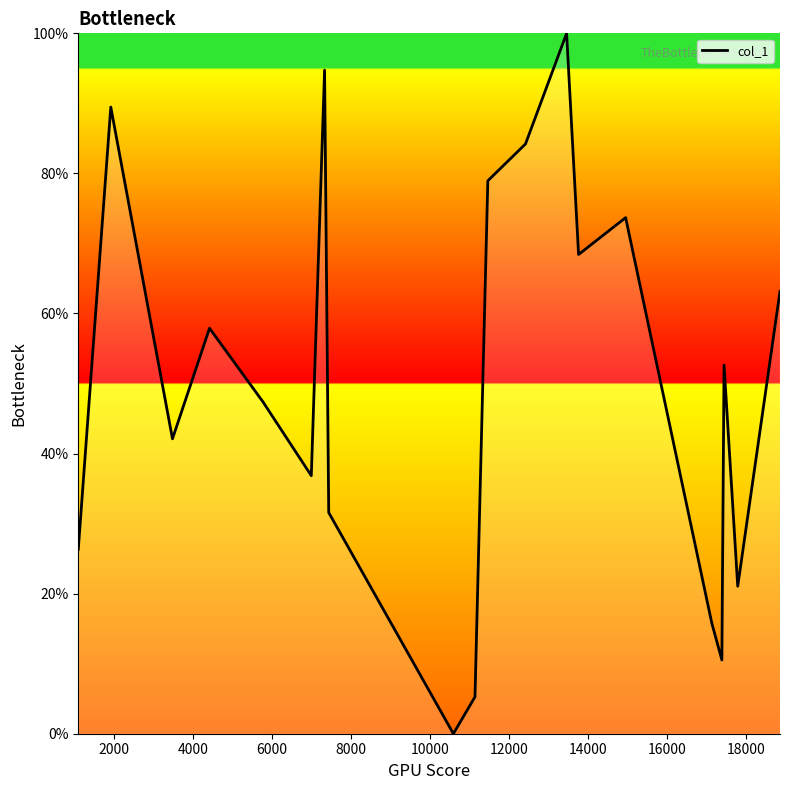

What is the greatest value displayed?

100.0